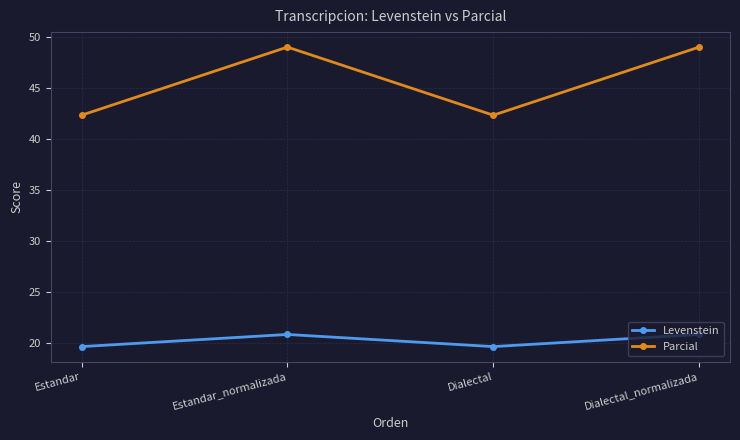

Rank the series at Estandar from lowest to highest value.

Levenstein, Parcial